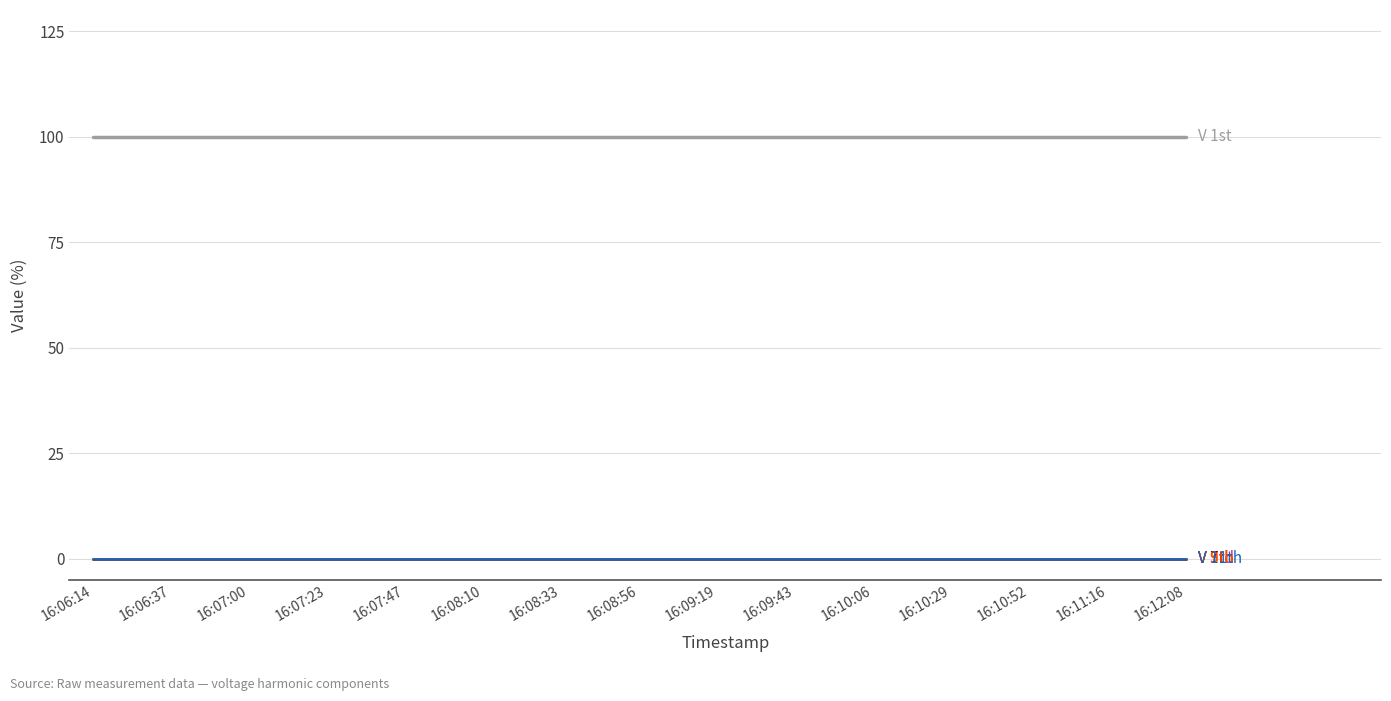

What is the difference between the highest and lowest values at 16:10:06?

100